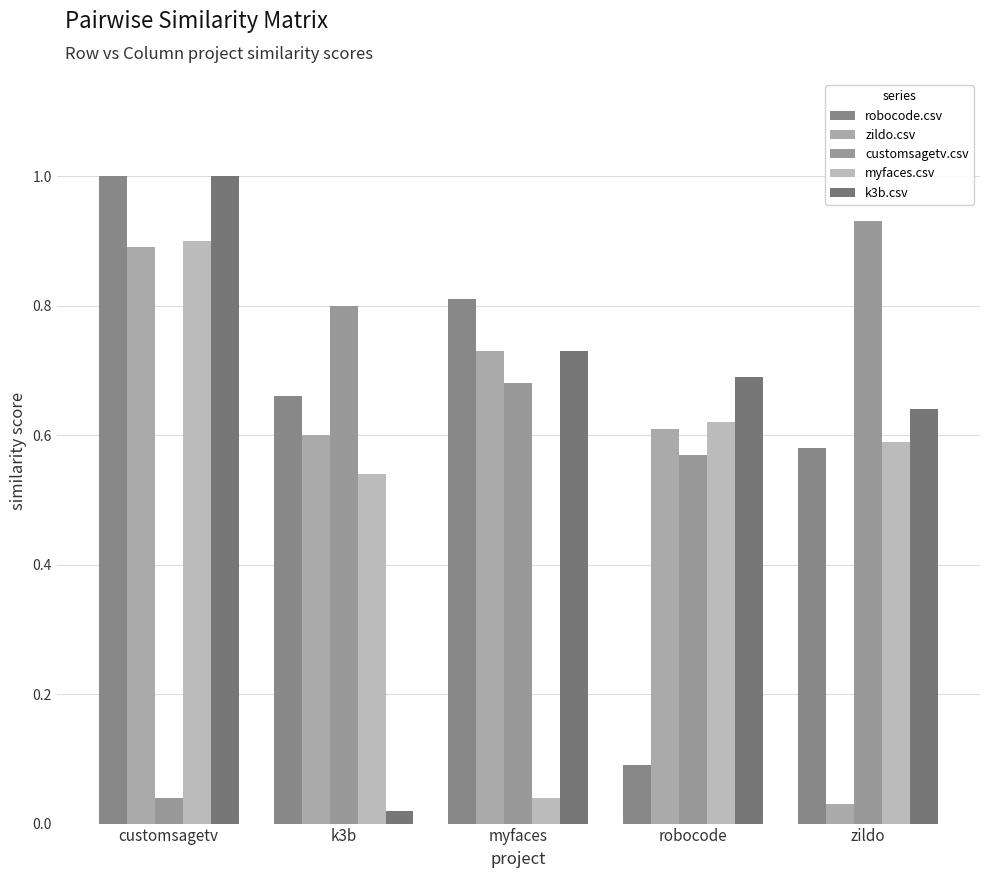

What is the total value across all series at robocode?

2.6